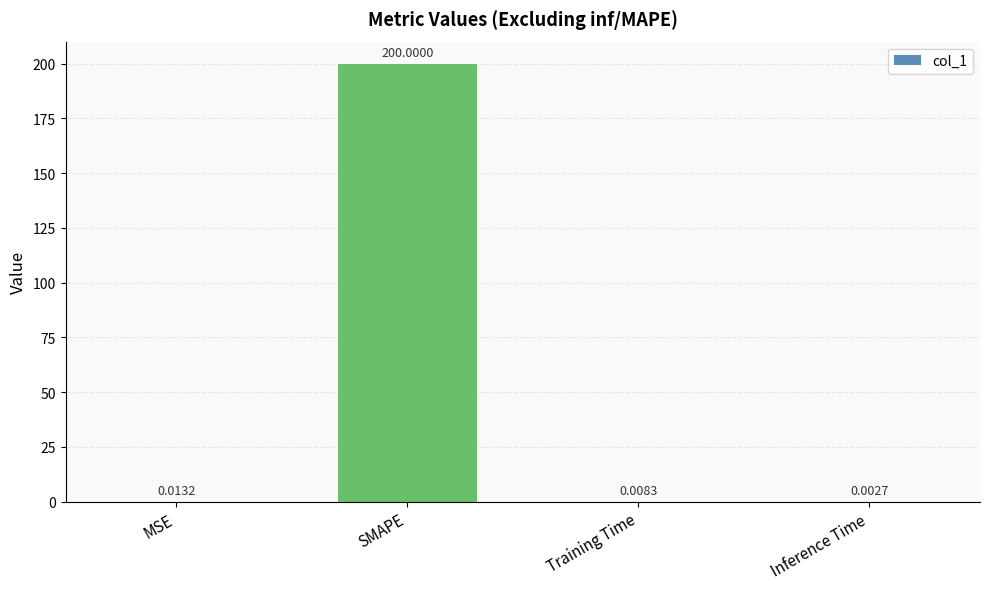

Which category has the highest value across all series?

SMAPE